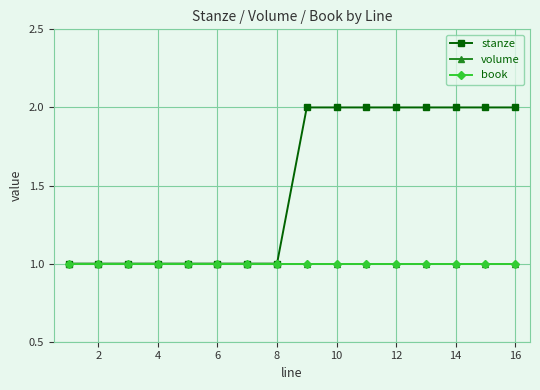

What is the value of the stanze point at the 8th from the left?

1